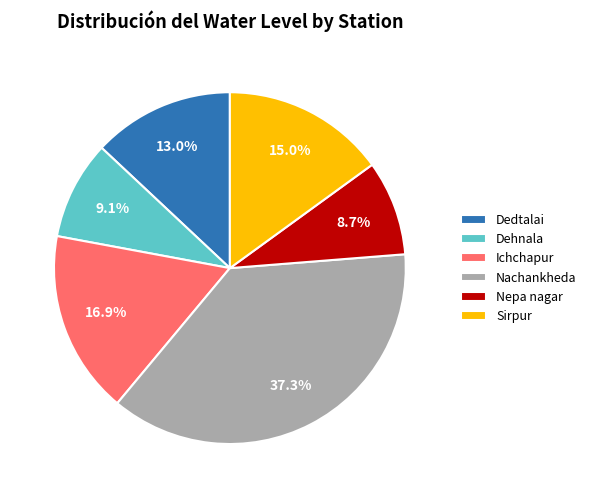

Which has a higher value, Ichchapur or Nachankheda?

Nachankheda